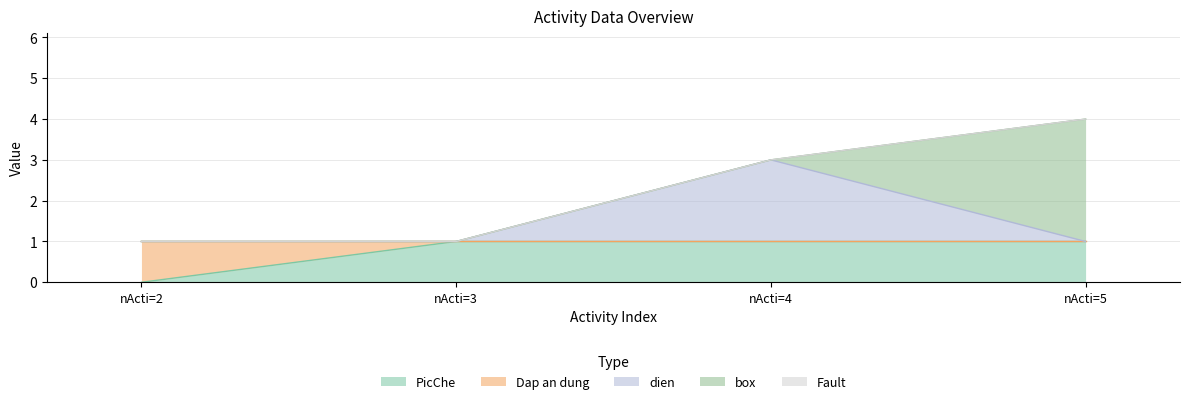

At nActi=2, list the series in order from largest to smallest.

Dap an dung, PicChe, dien, box, Fault